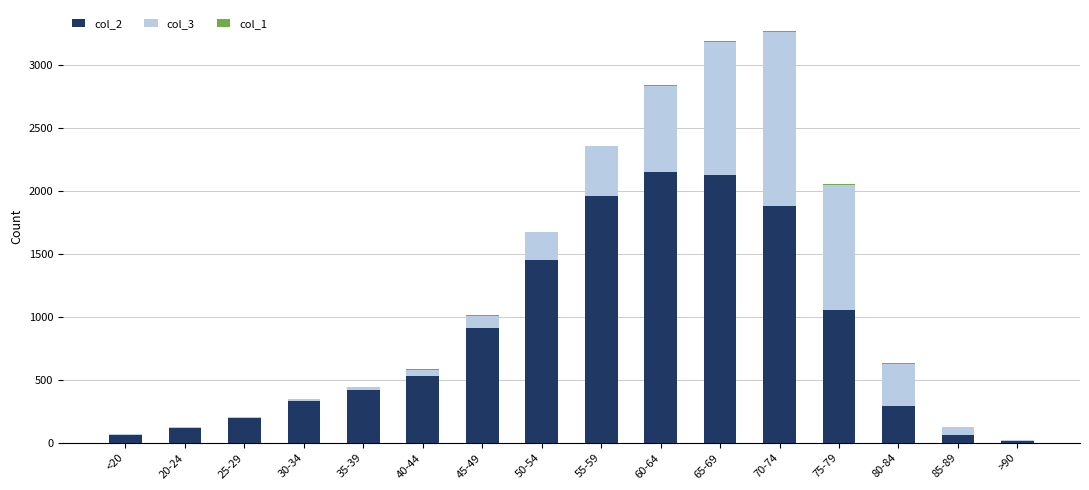

What is the label of the 8th bar from the left?

50-54